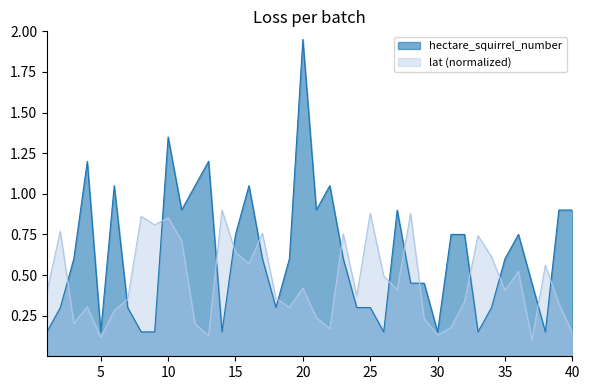

At how many categories does at least one series exceed 0?

40